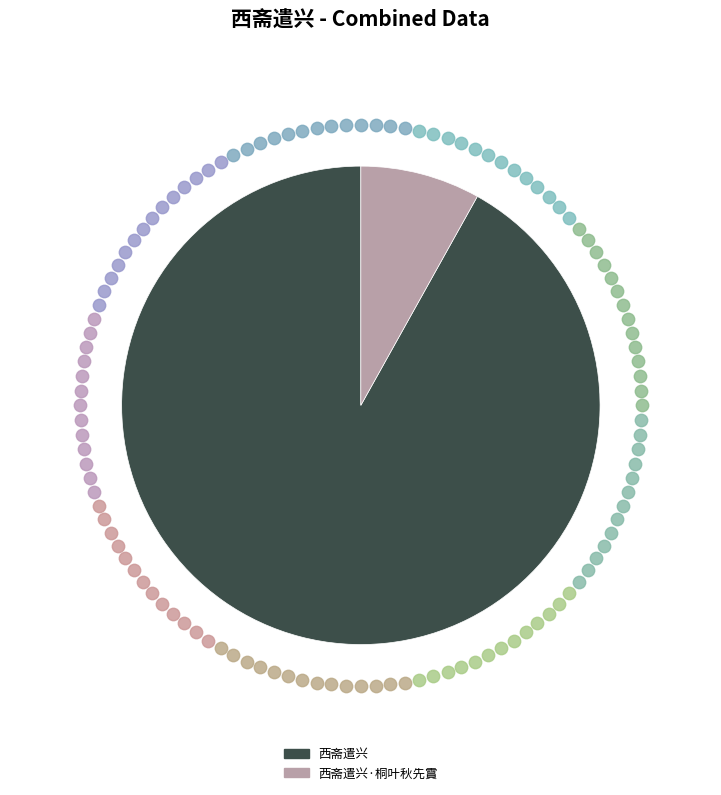

The 西斋遣兴 slice represents 92% of the pie. True or false?

True